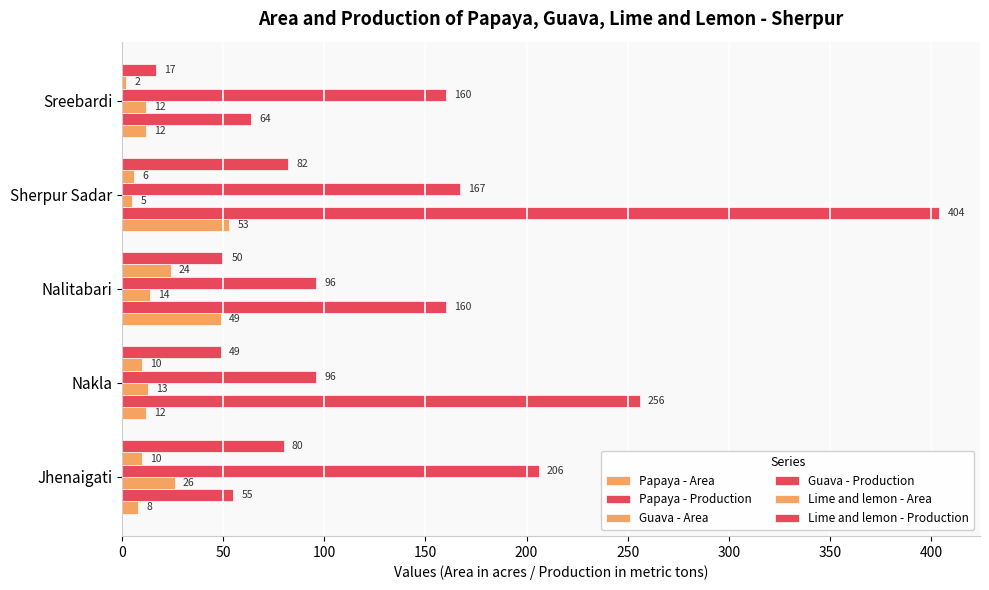

What is the sum of all Papaya - Production values?

939